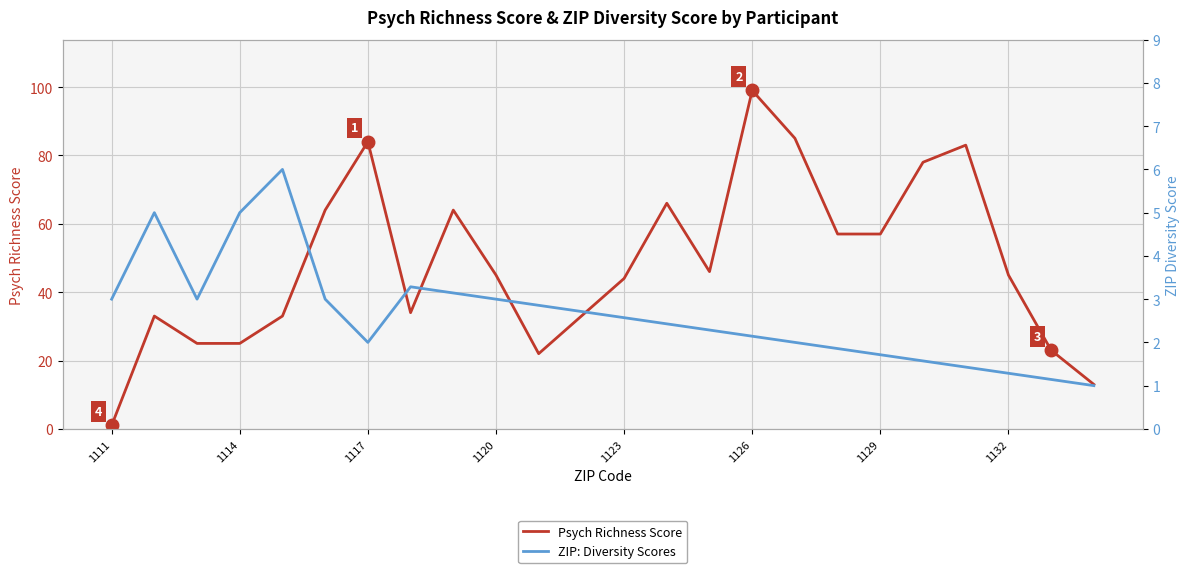

How many interior local valleys does the ZIP: Diversity Scores series have?

2